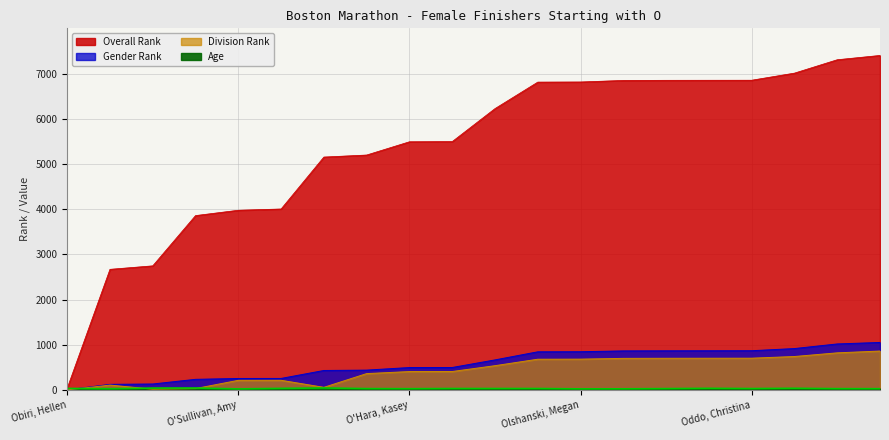

Reading left to right, list all the values displayed in this chart.

Age: 33	26	41	42	22	34	43	29	27	31	31	31	23	24	29	35	30	36	28	27
Overall Rank: 36	2668	2745	3857	3975	4003	5152	5197	5490	5494	6224	6810	6813	6847	6850	6851	6852	7009	7305	7400
Gender Rank: 1	123	131	234	253	254	430	438	495	496	664	843	845	863	865	866	867	915	1017	1050
Division Rank: 1	107	16	30	212	213	57	361	406	407	536	679	681	698	700	701	702	739	820	860